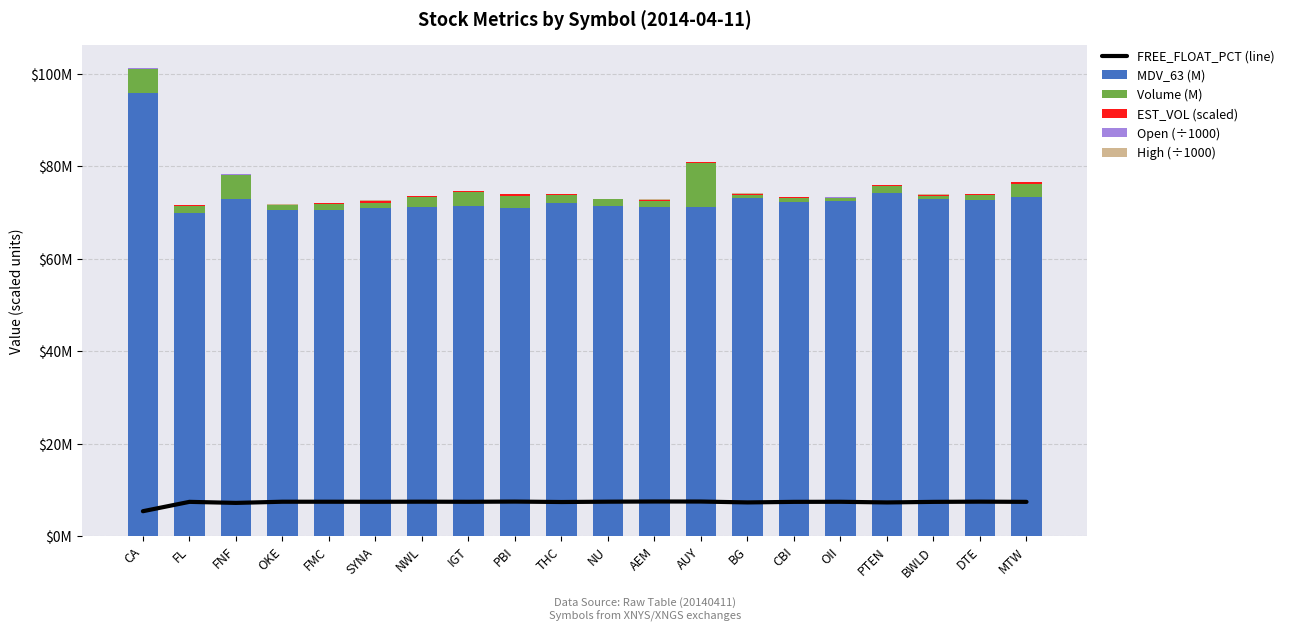

Reading left to right, extract all data points from this chart.

FREE_FLOAT_PCT (line): 5.4	7.4	7.2	7.4	7.4	7.4	7.4	7.4	7.5	7.4	7.4	7.5	7.5	7.3	7.4	7.4	7.3	7.4	7.5	7.4
MDV_63 (M): 95.8	70.0	72.9	70.4	70.5	70.9	71.1	71.3	71.0	72.0	71.3	71.1	71.2	73.1	72.2	72.5	74.2	72.9	72.8	73.4
Volume (M): 5.2	1.4	5.2	1.1	1.3	1.2	2.3	3.1	2.5	1.7	1.5	1.4	9.5	0.7	0.9	0.5	1.5	0.5	1.0	2.9
EST_VOL (scaled): 0.1	0.1	0.2	0.1	0.2	0.4	0.1	0.2	0.3	0.3	0.1	0.3	0.2	0.1	0.1	0.1	0.2	0.3	0.1	0.2
Open (÷1000): 0.0	0.0	0.0	0.1	0.1	0.1	0.0	0.0	0.0	0.0	0.0	0.0	0.0	0.1	0.1	0.1	0.0	0.1	0.1	0.0
High (÷1000): 0.0	0.0	0.0	0.1	0.1	0.1	0.0	0.0	0.0	0.0	0.0	0.0	0.0	0.1	0.1	0.1	0.0	0.1	0.1	0.0